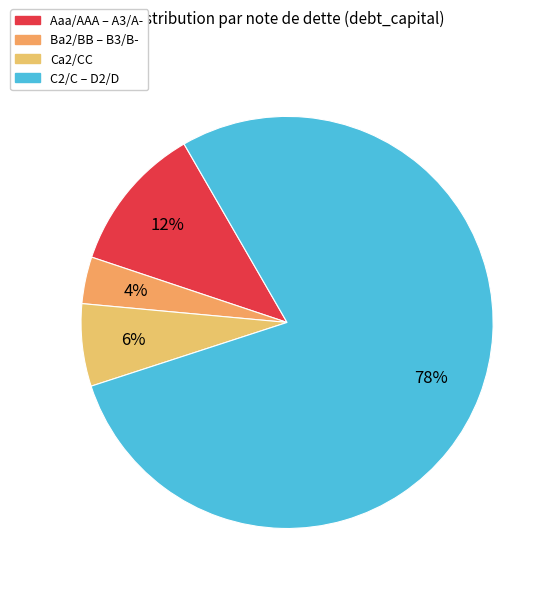

Which slice is the largest?

C2/C – D2/D